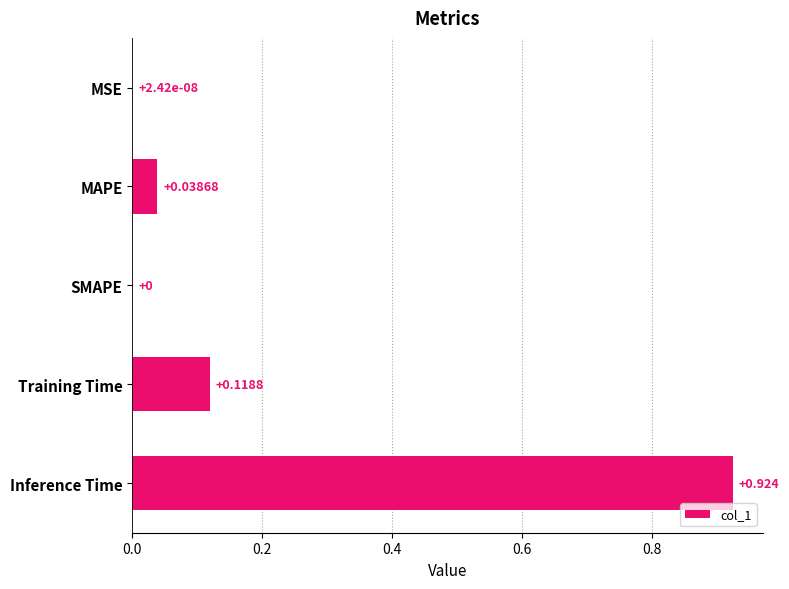

What is the average value?

0.2